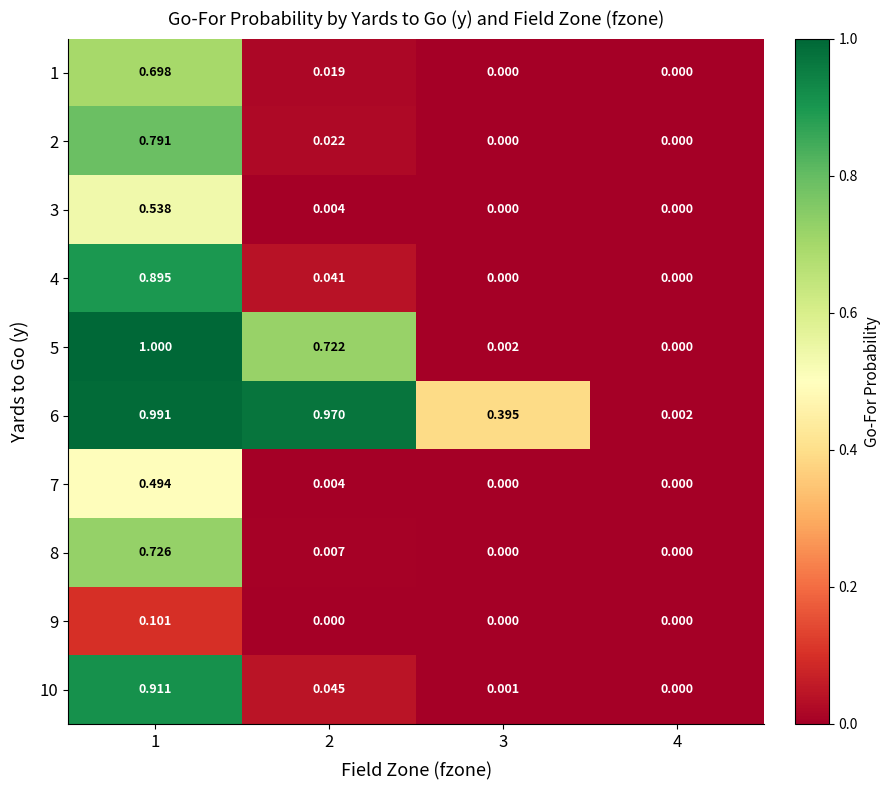

Is the value of 10 at 1 greater than the value of 6 at 3?

Yes